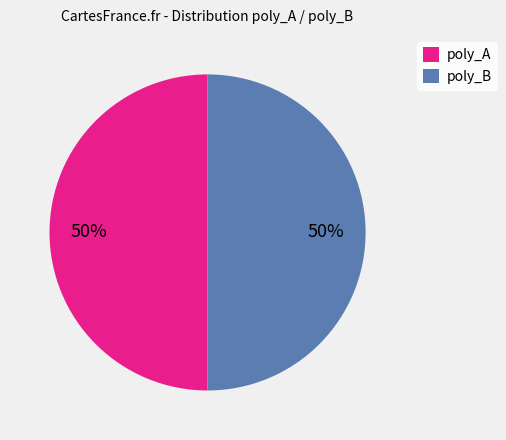

What percentage is the poly_B slice, to the nearest percent?

50%